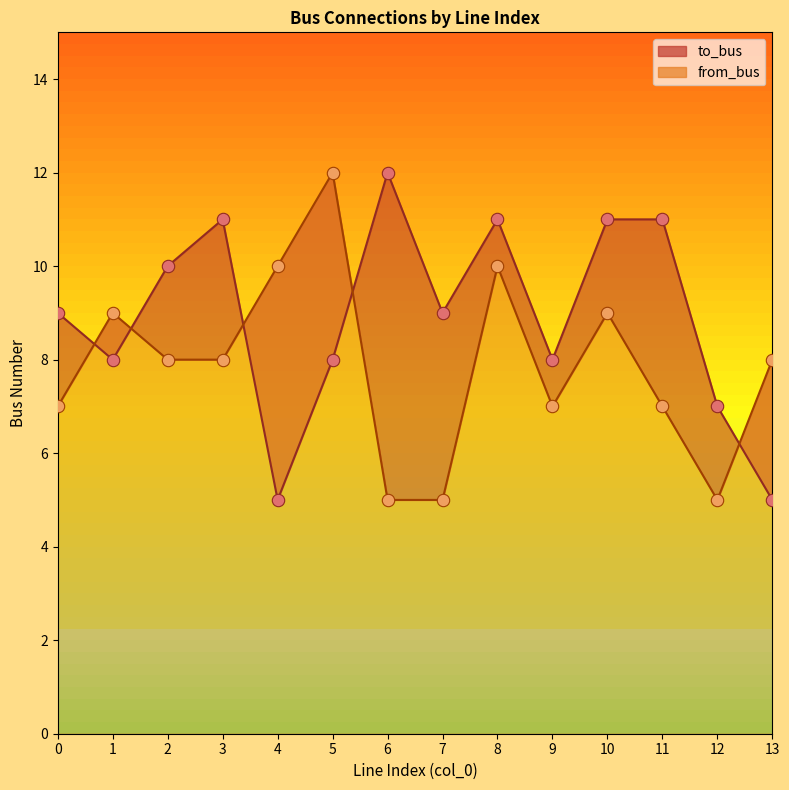

Which series reaches the minimum Y coordinate?

to_bus